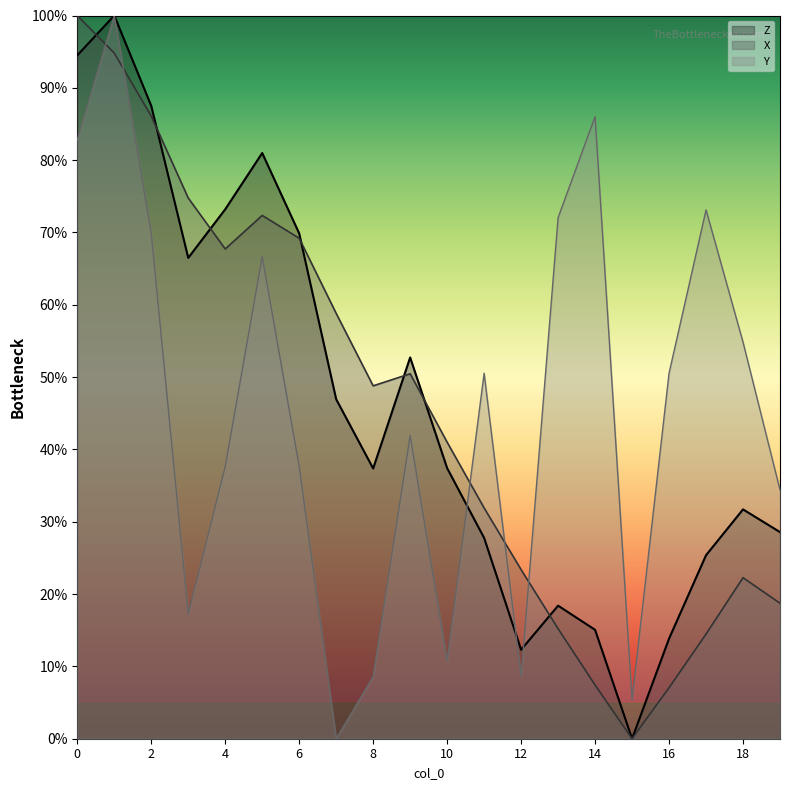

The value of Y at 7 is 0.0. True or false?

True